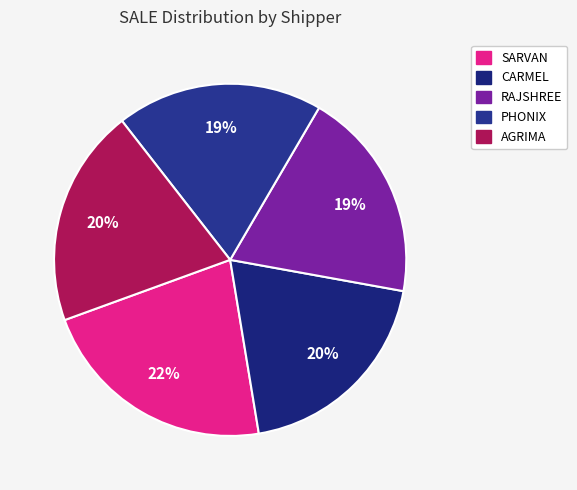

What is the smallest slice in the pie chart?

PHONIX